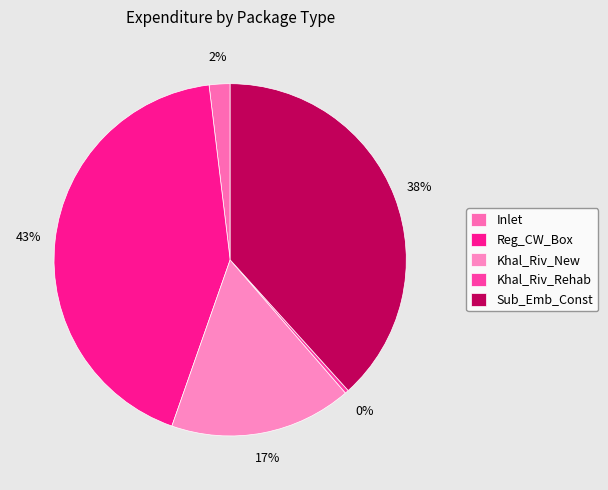

The Sub_Emb_Const slice represents 38% of the pie. True or false?

True